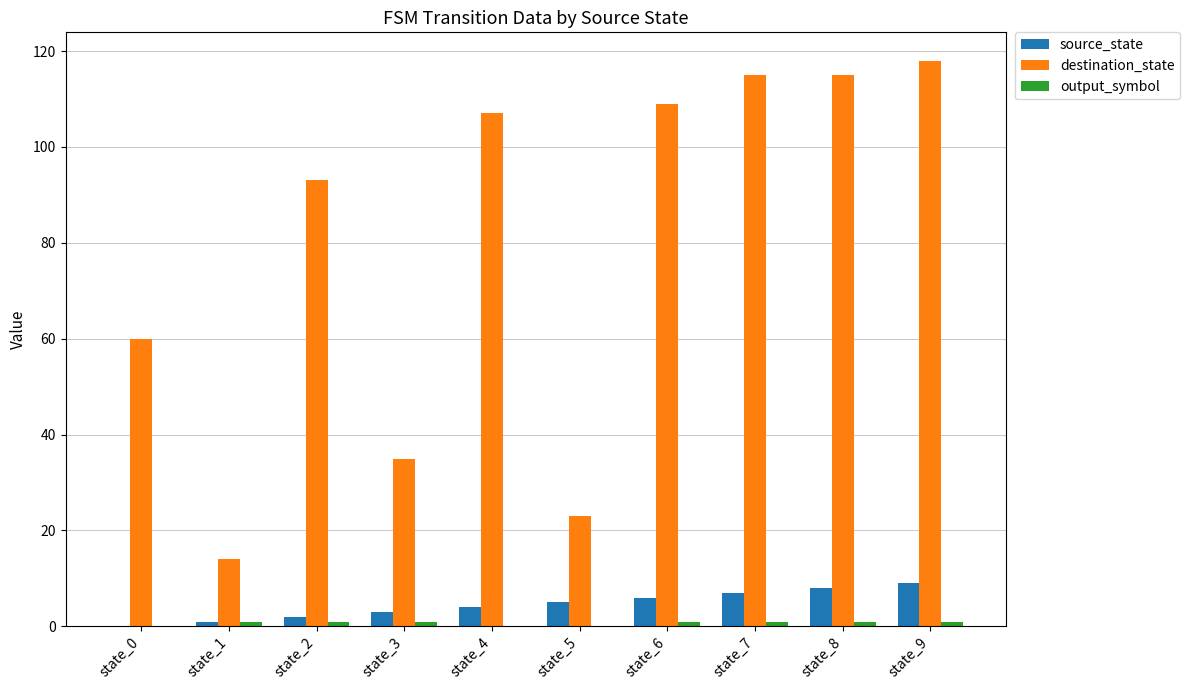

Which series has the largest total across all categories?

destination_state